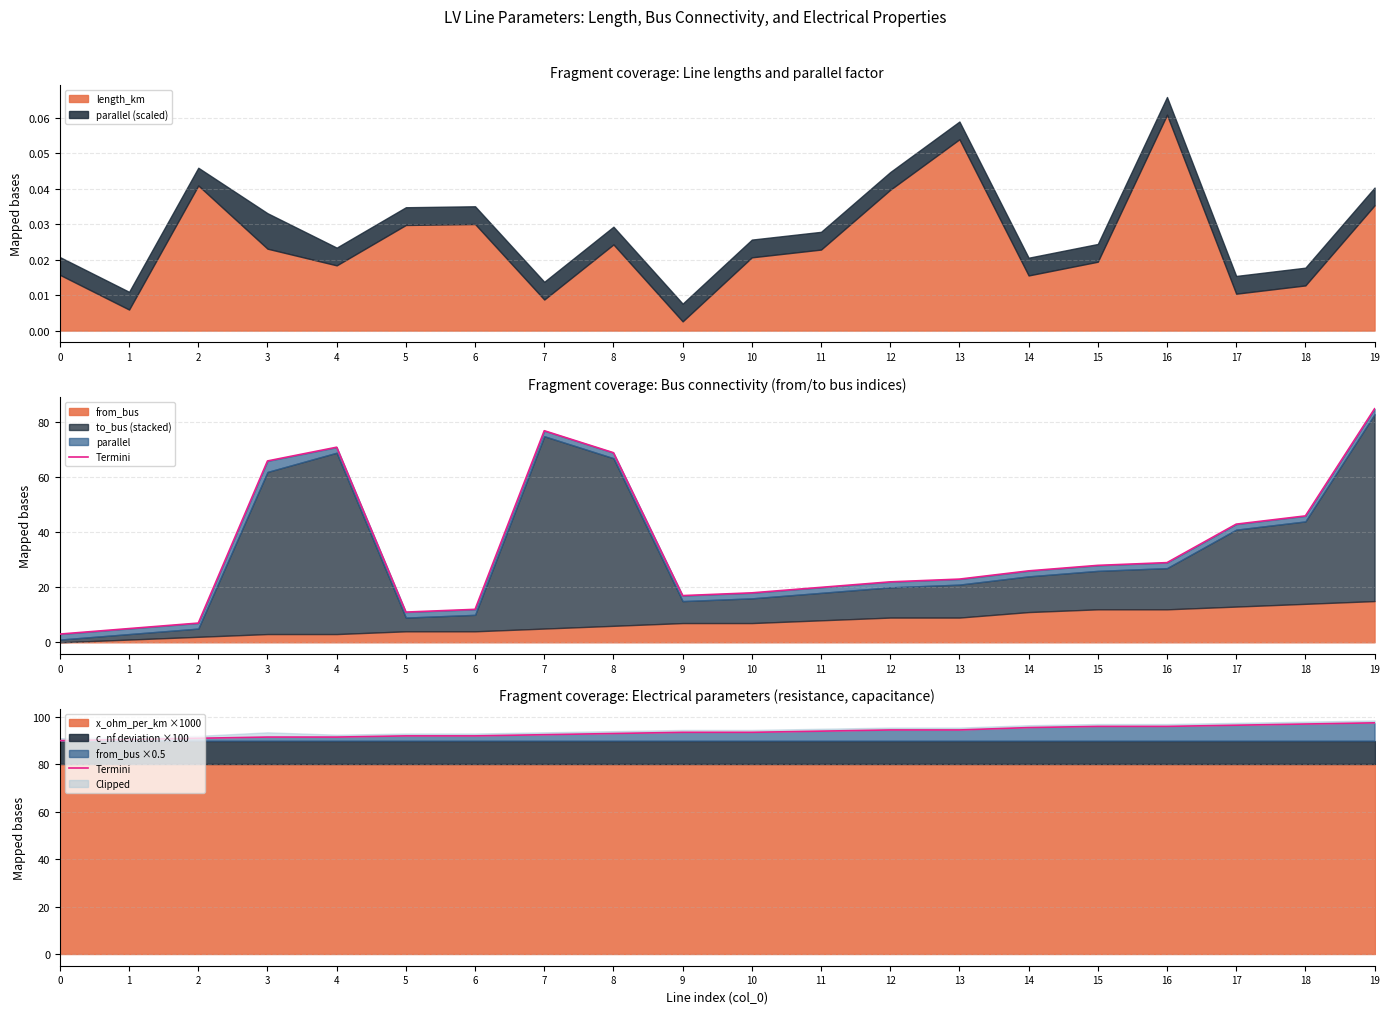

Approximately how many times larger is the value at 13 compared to 1?

1.0